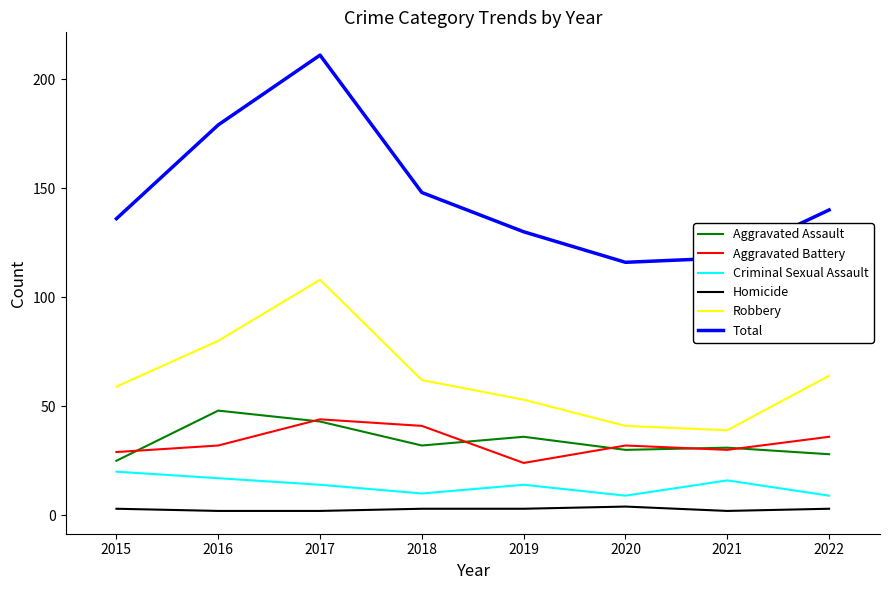

Is it true that Total equals 227 at 2019?

False